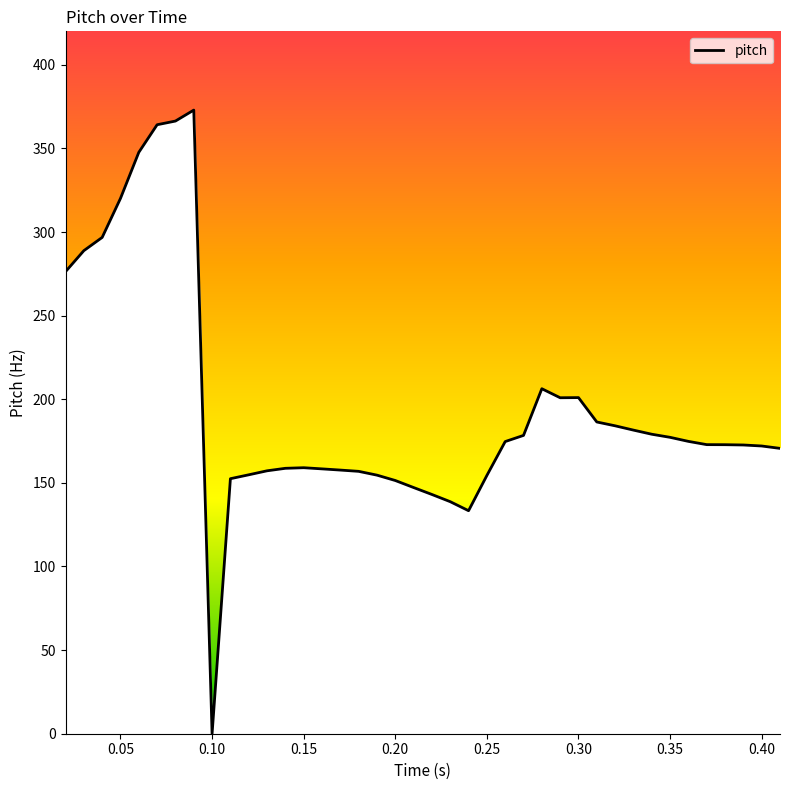

What is the maximum value shown in the chart?

372.9